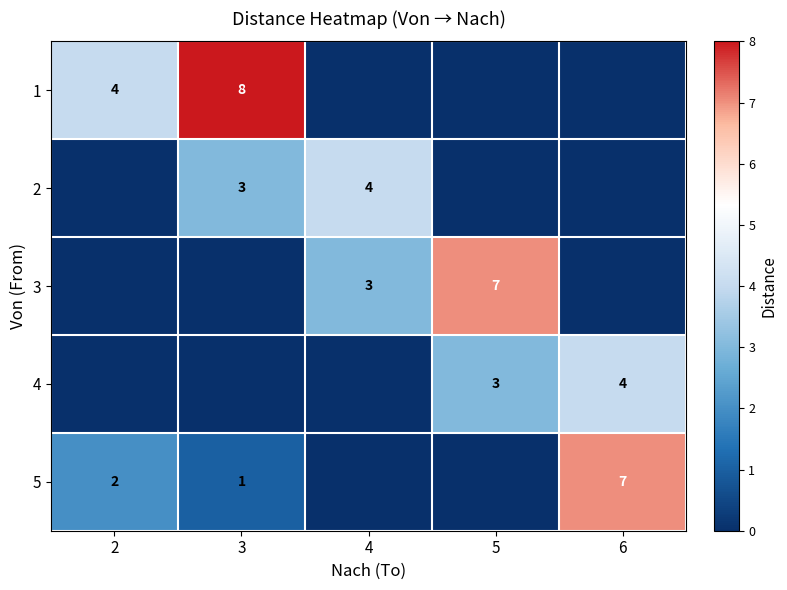

Which label corresponds to the smallest value in the chart?

4